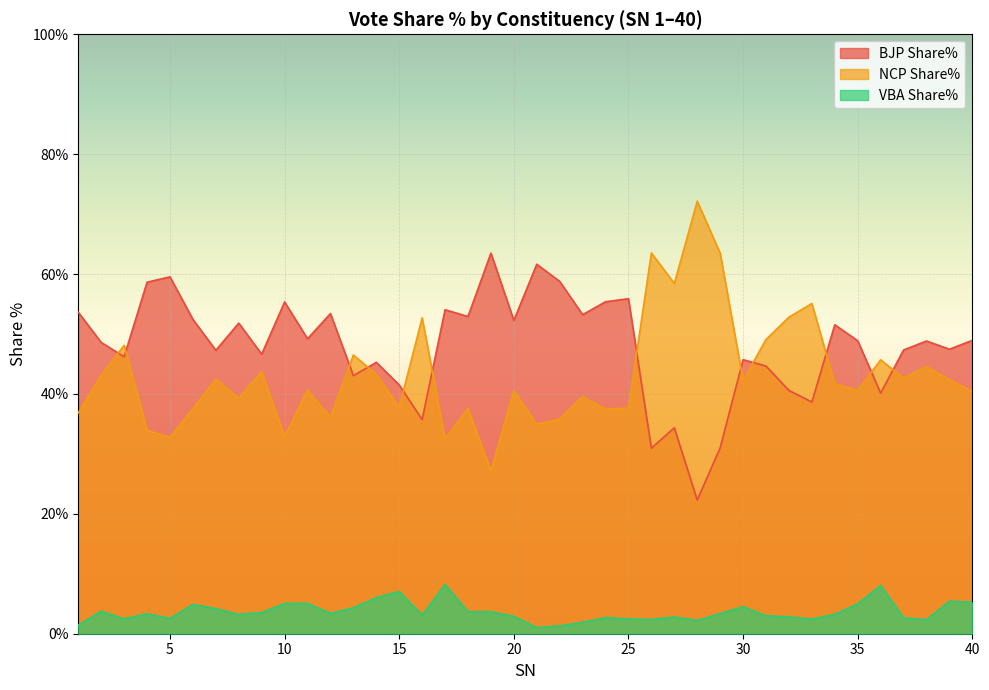

After their last crossing, which series has the higher values: NCP Share% or BJP Share%?

BJP Share%